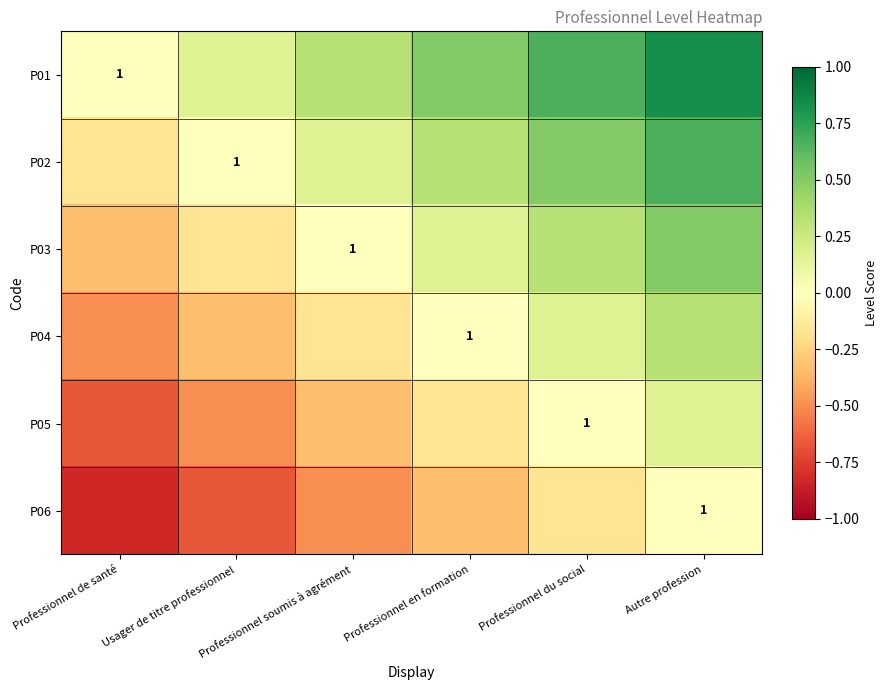

What is the approximate value of P02 at Professionnel de santé?

-0.2